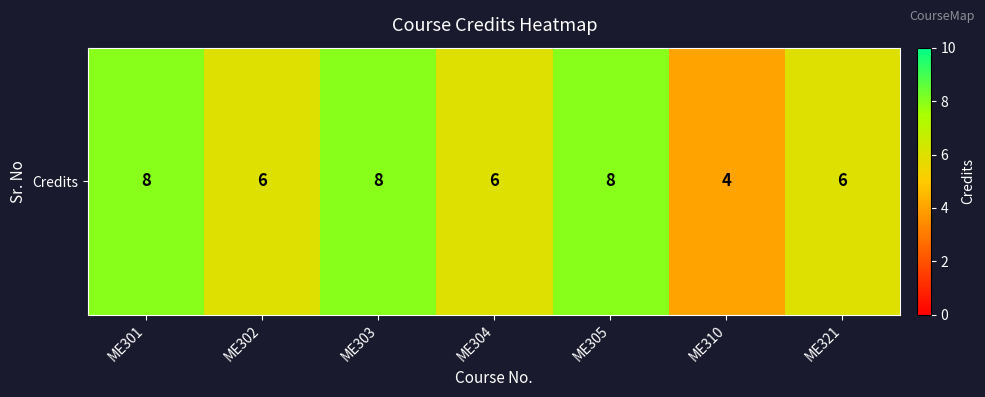

What is the minimum value shown in the chart?

4